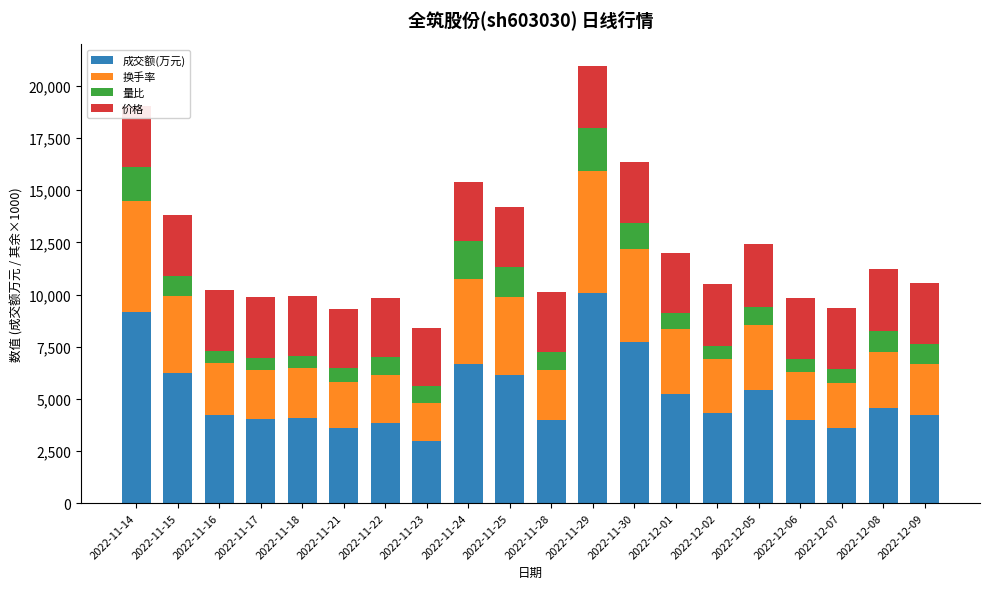

Which category has the highest value in the 成交额(万元) series?

2022-11-29